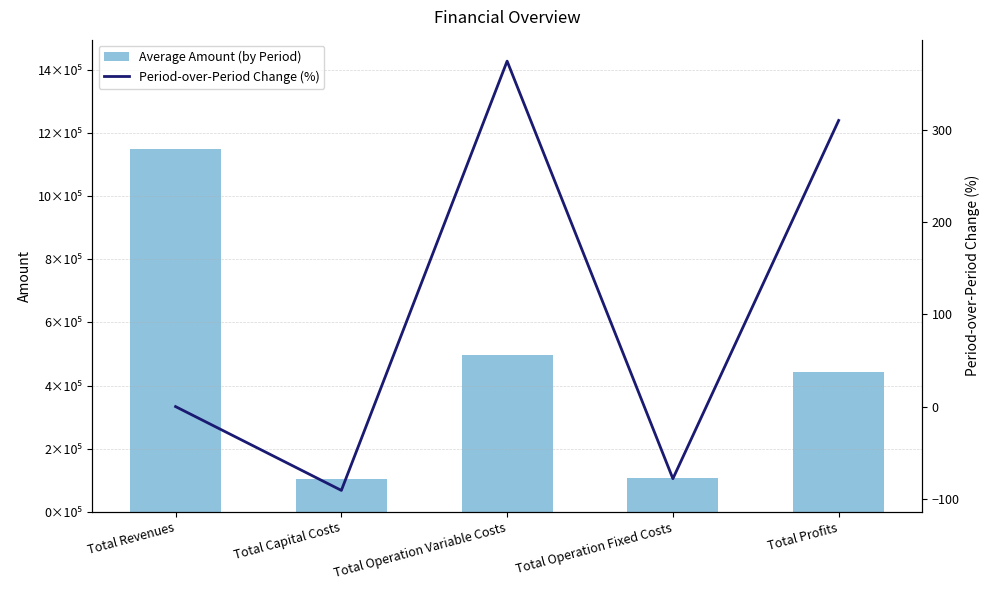

True or false: Average Amount (by Period) has a value of 333722.1 at Total Revenues.

False